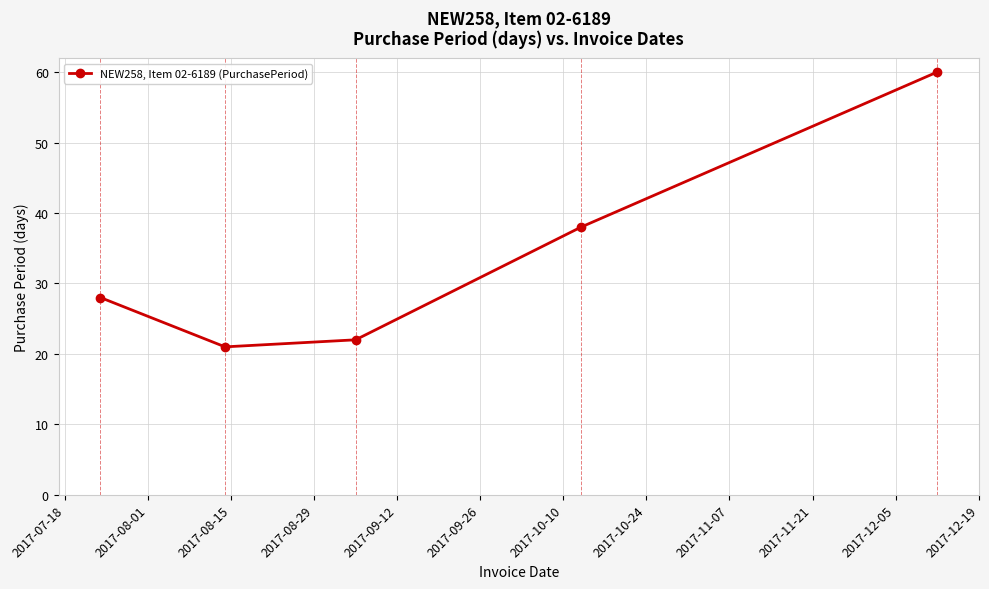

How many interior local valleys (lower than both neighbors) does the data have?

1